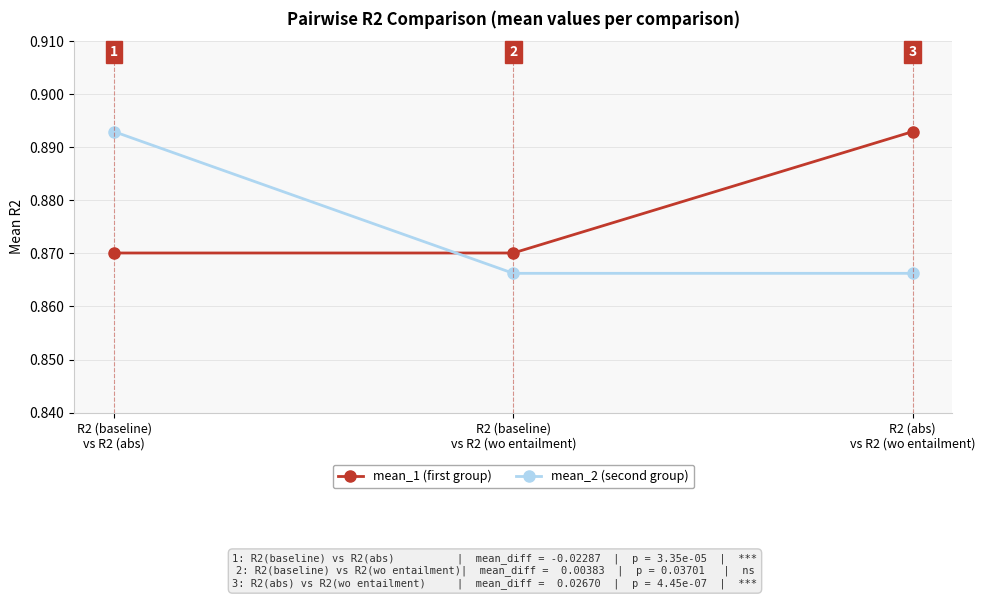

How many mean_2 (second group) values are between 0 and 1?

3